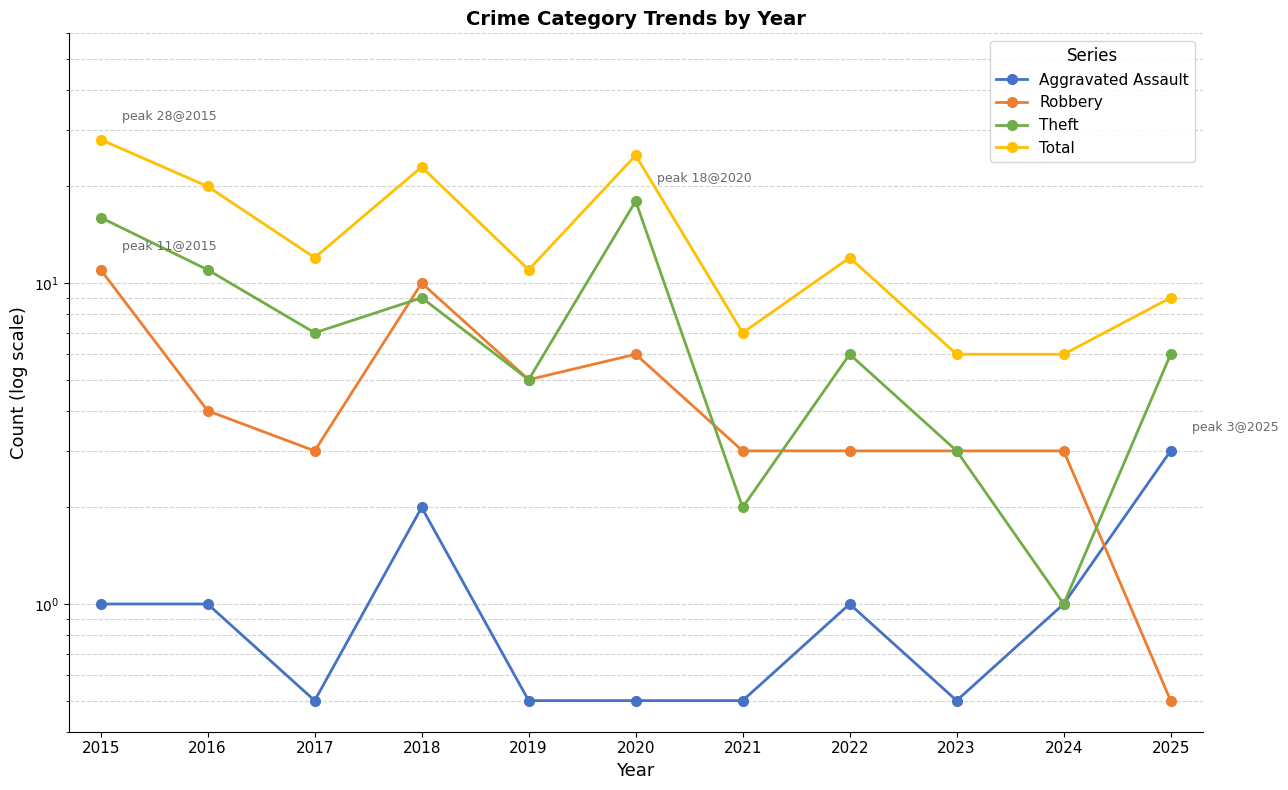

At 2019, list the series in order from largest to smallest.

Total, Robbery, Theft, Aggravated Assault